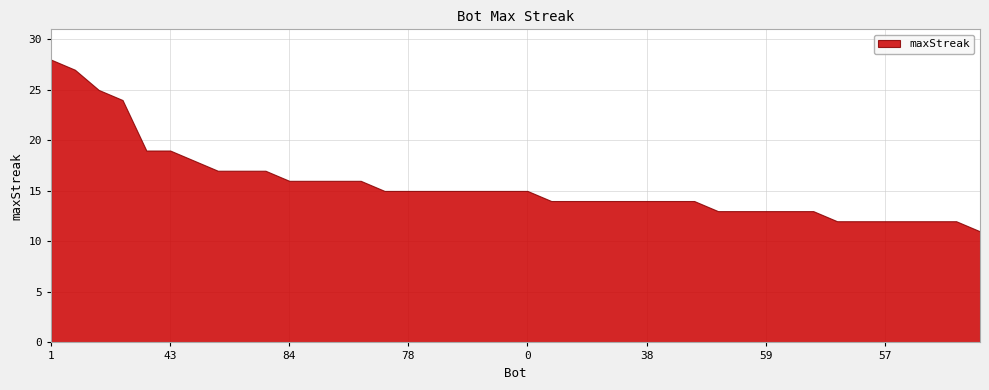

What is the smallest value displayed?

11